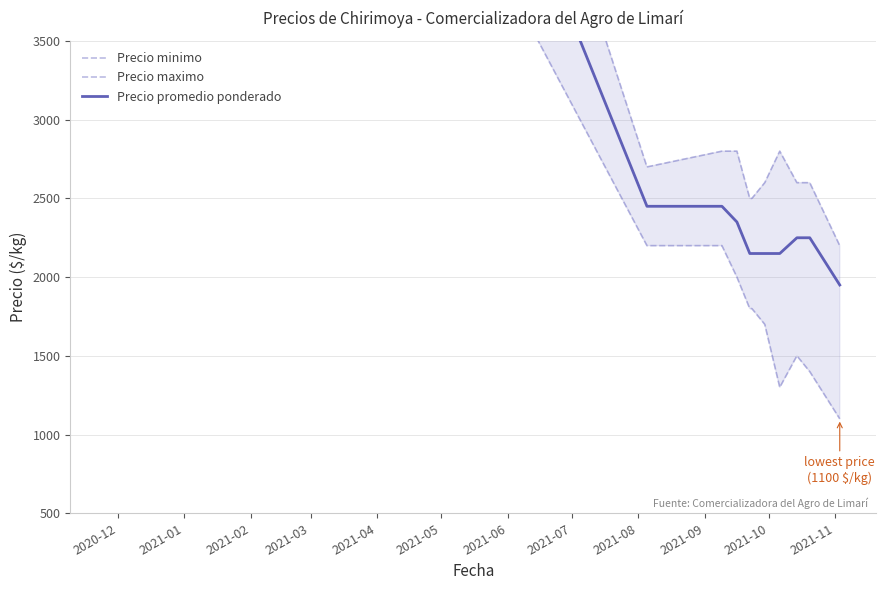

What is the total value across all series at 2021-06?

6450